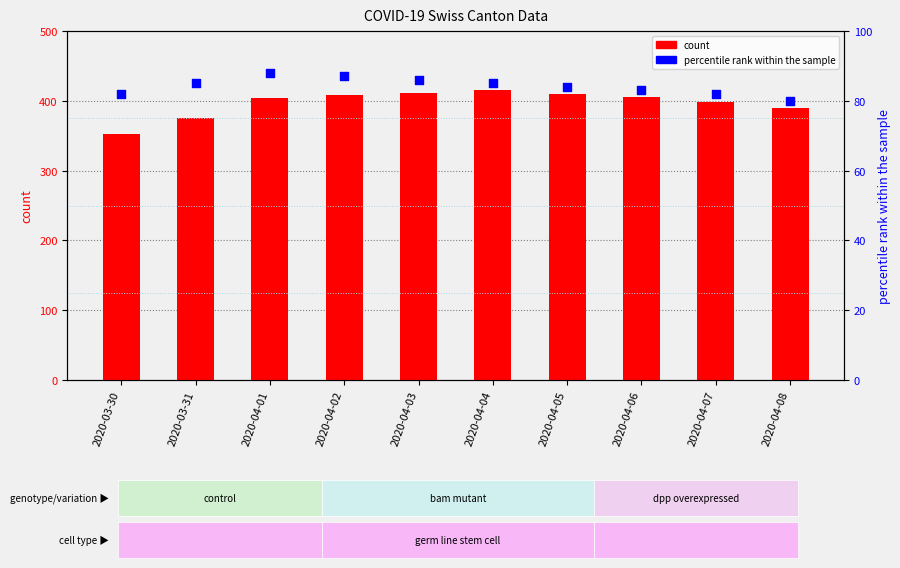

What is the total value across all series at 2020-04-04?

501